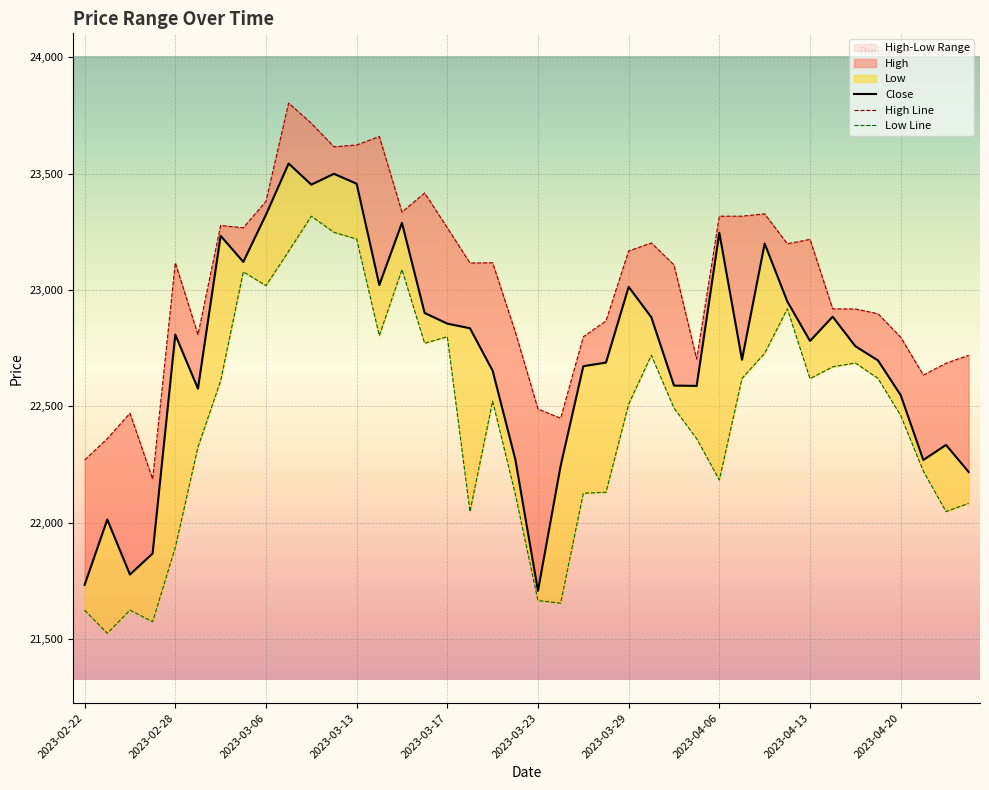

What is the sum of all Low Line values?

897874.0